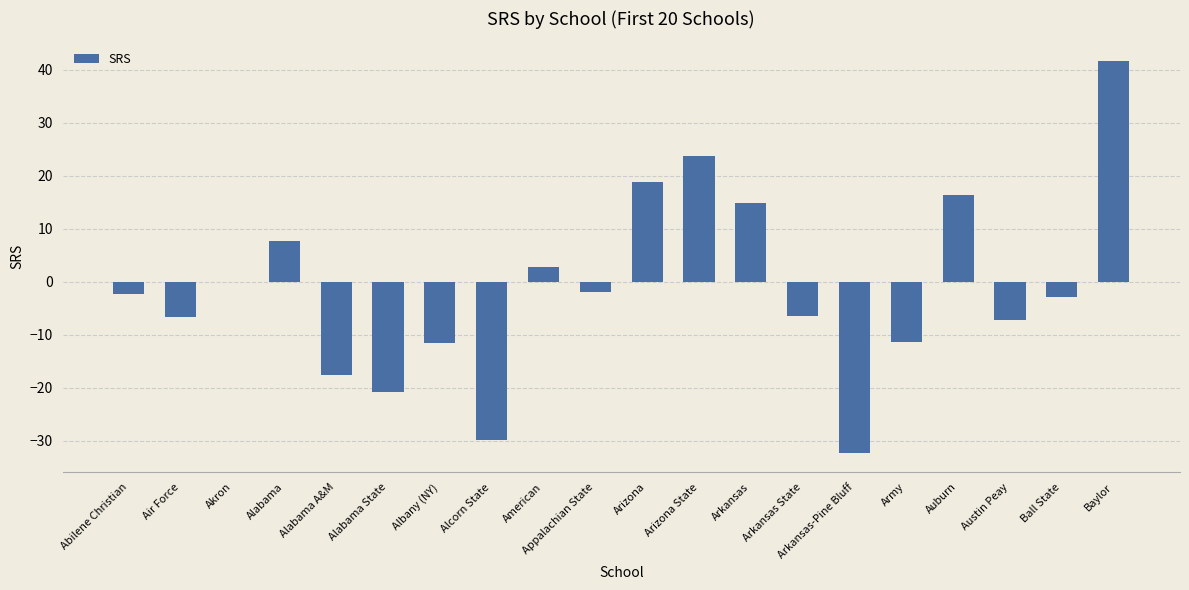

What is the sum of all values?

-25.1